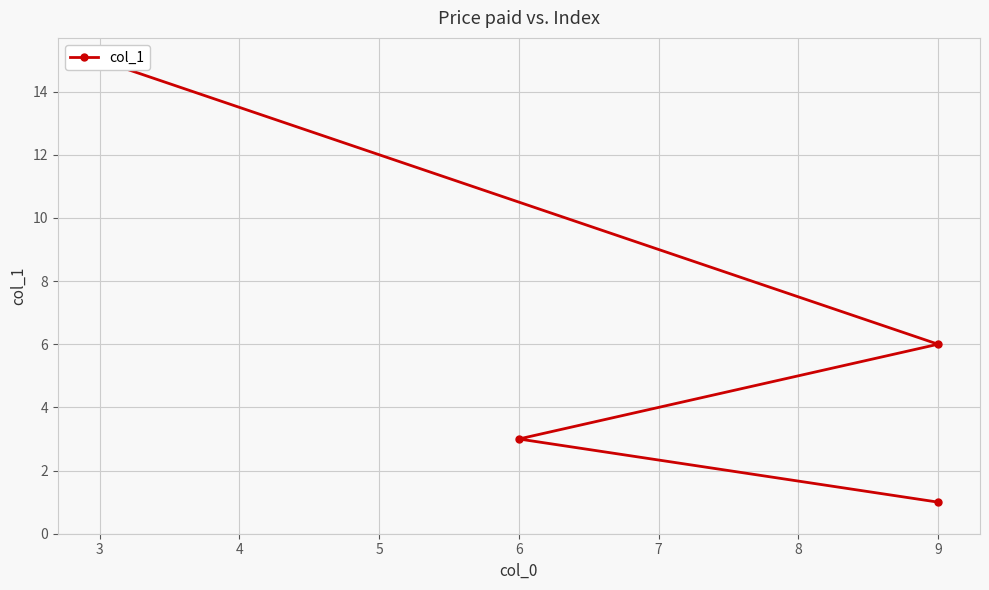

Reading left to right, extract all data points from this chart.

1	3	6	15